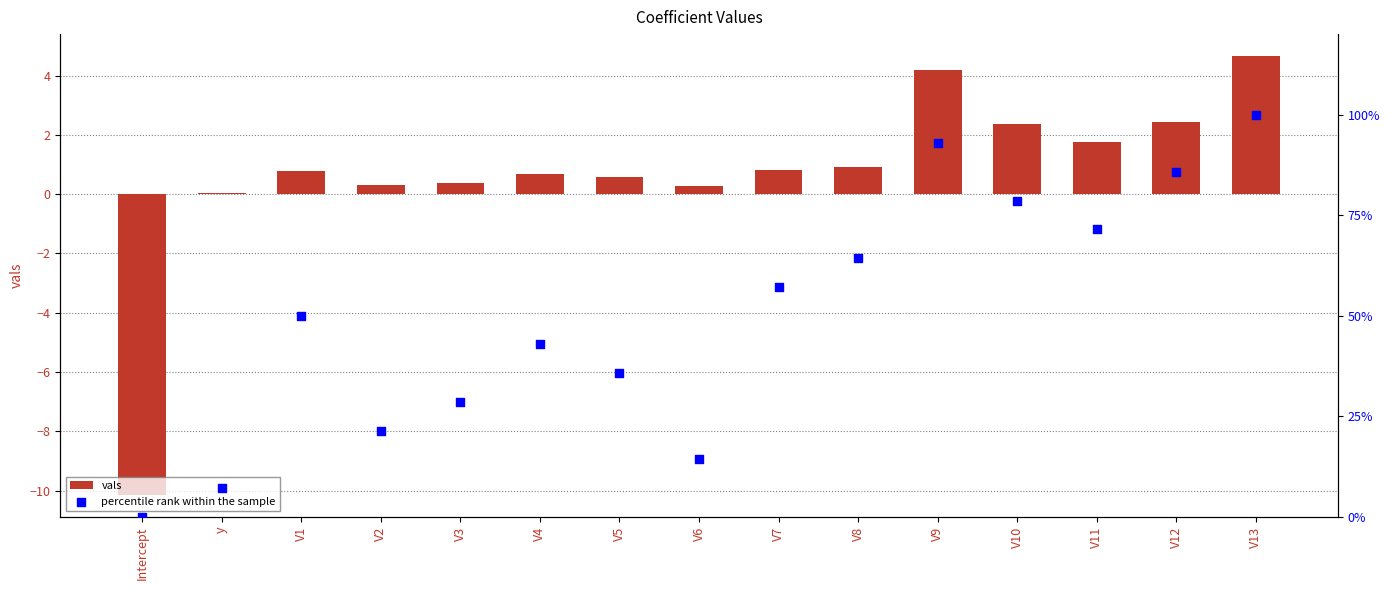

At how many categories does at least one series exceed 32?

10